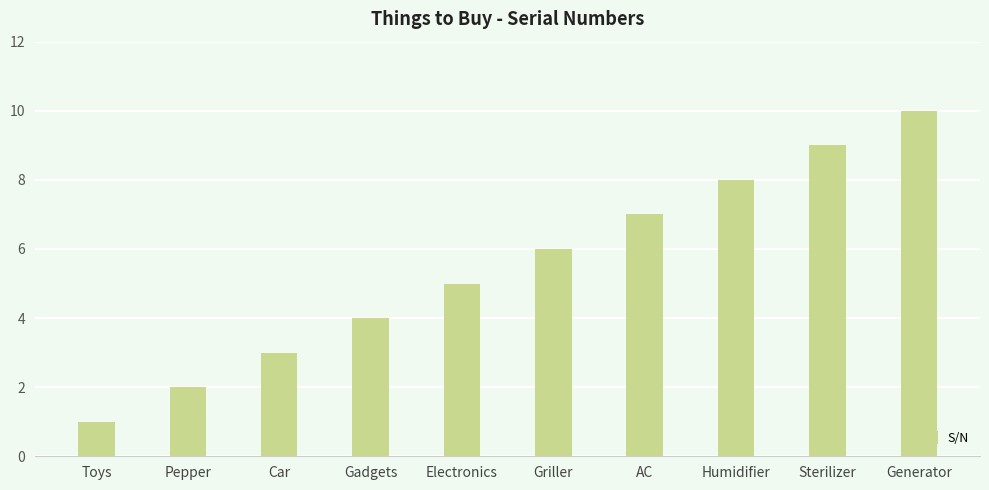

What is the average value?

6